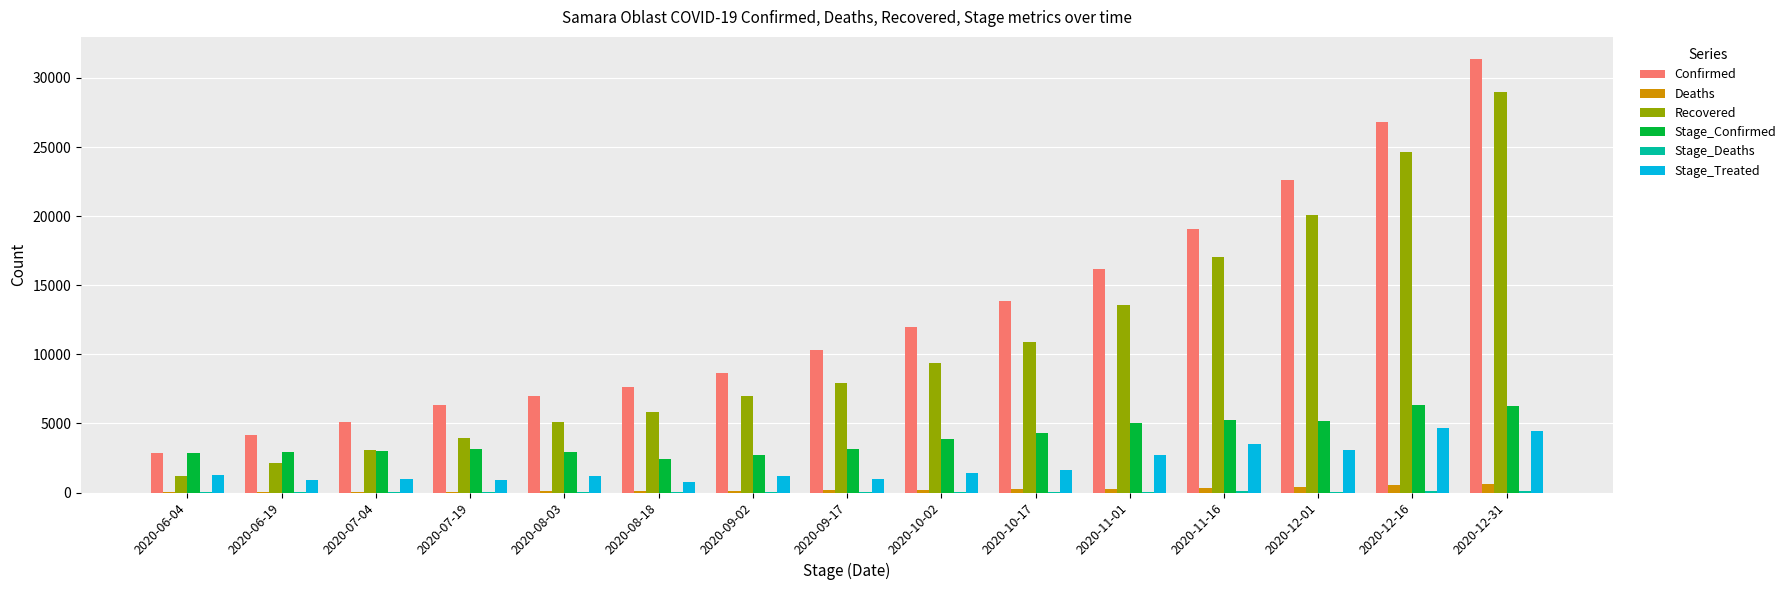

Does the chart contain stacked bars?

No